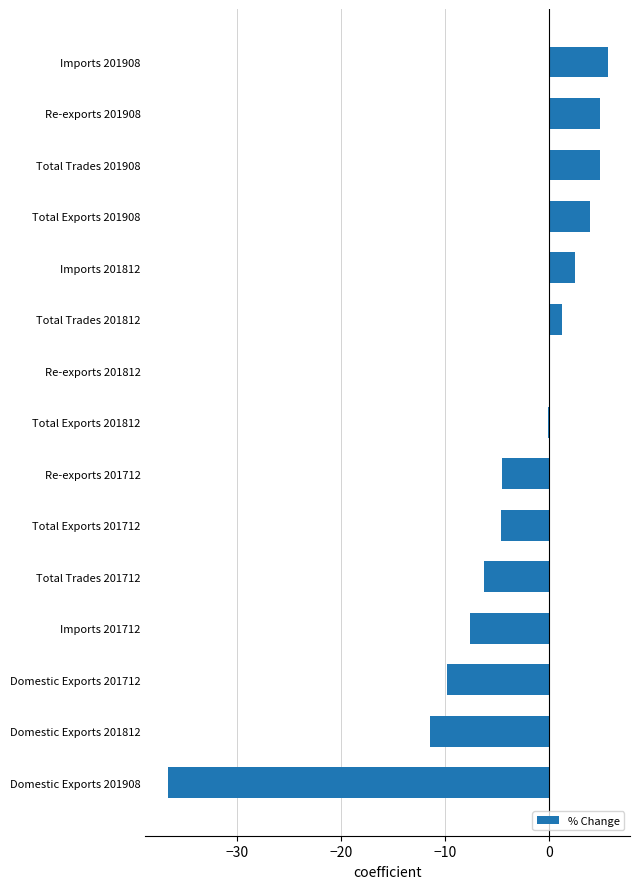

What is the change in value from Total Trades 201812 to Re-exports 201712?

-5.8